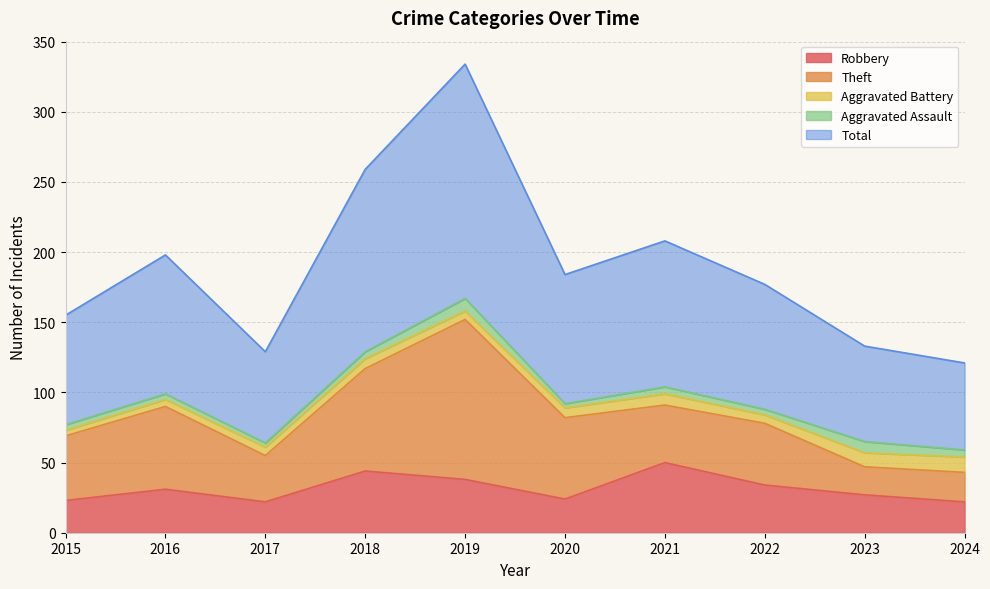

Between 2016 and 2021, which series saw the biggest shift?

Robbery